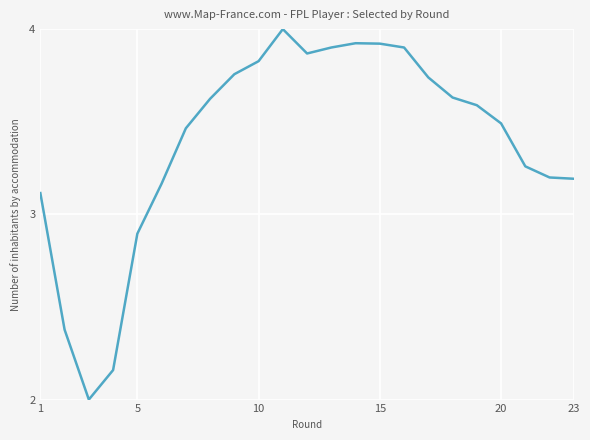

How many categories are shown in the chart?

23